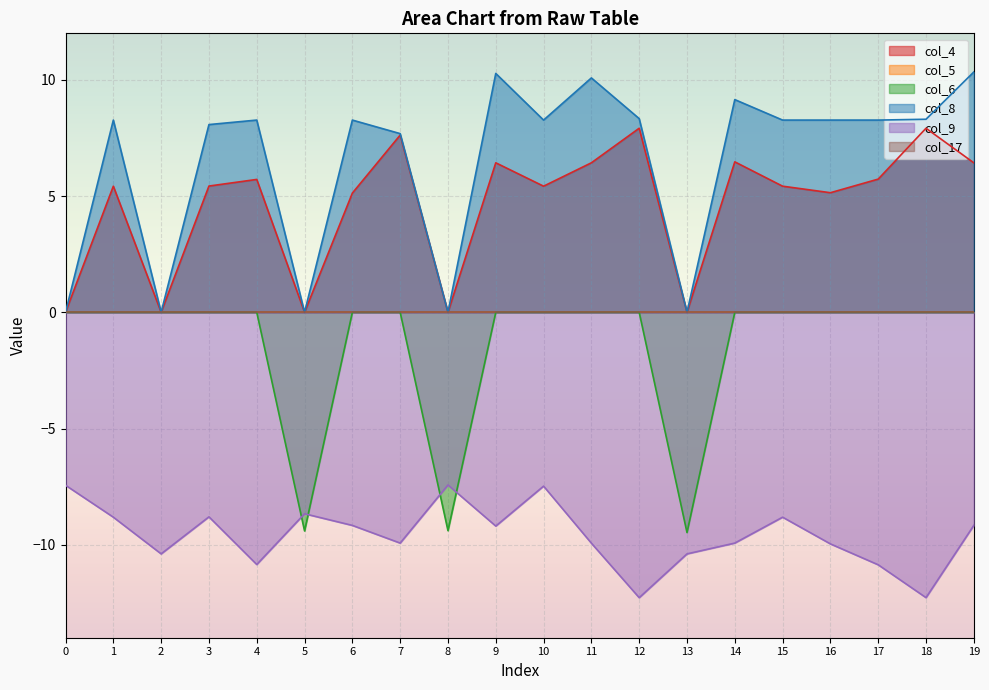

The col_6 series shows 4.4 at 15. True or false?

False